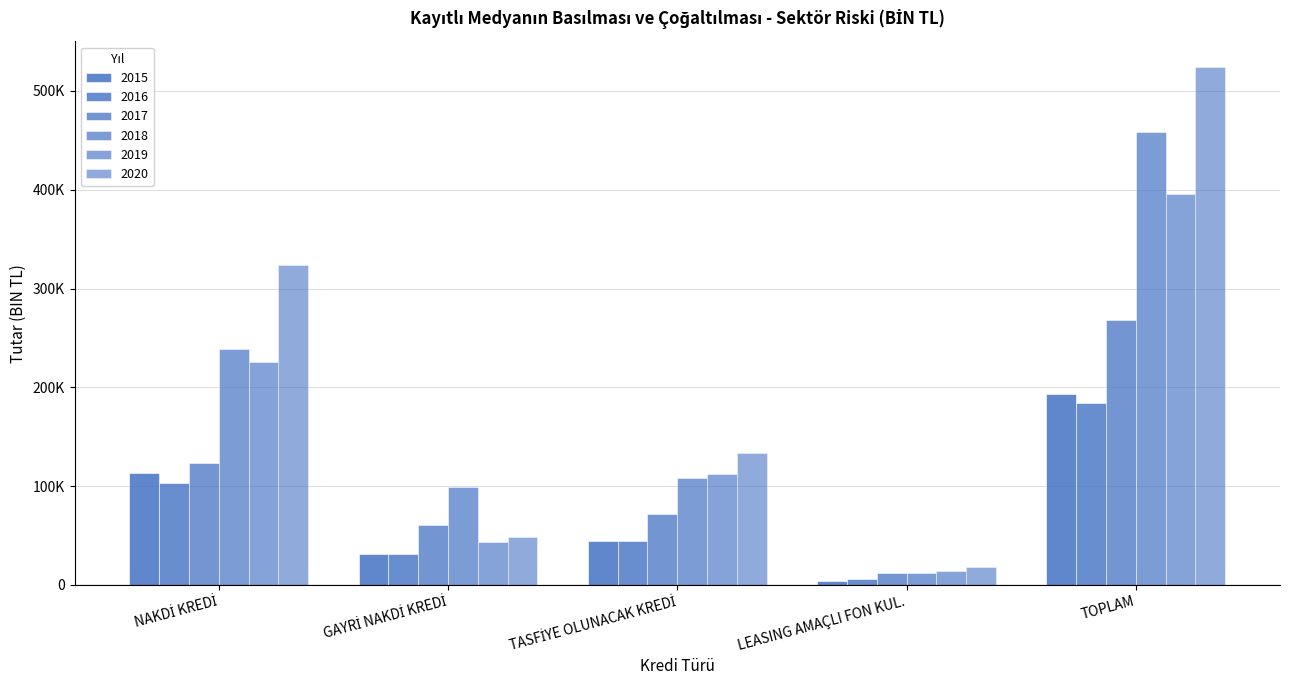

Are the bars grouped side by side (vs. stacked)?

Yes